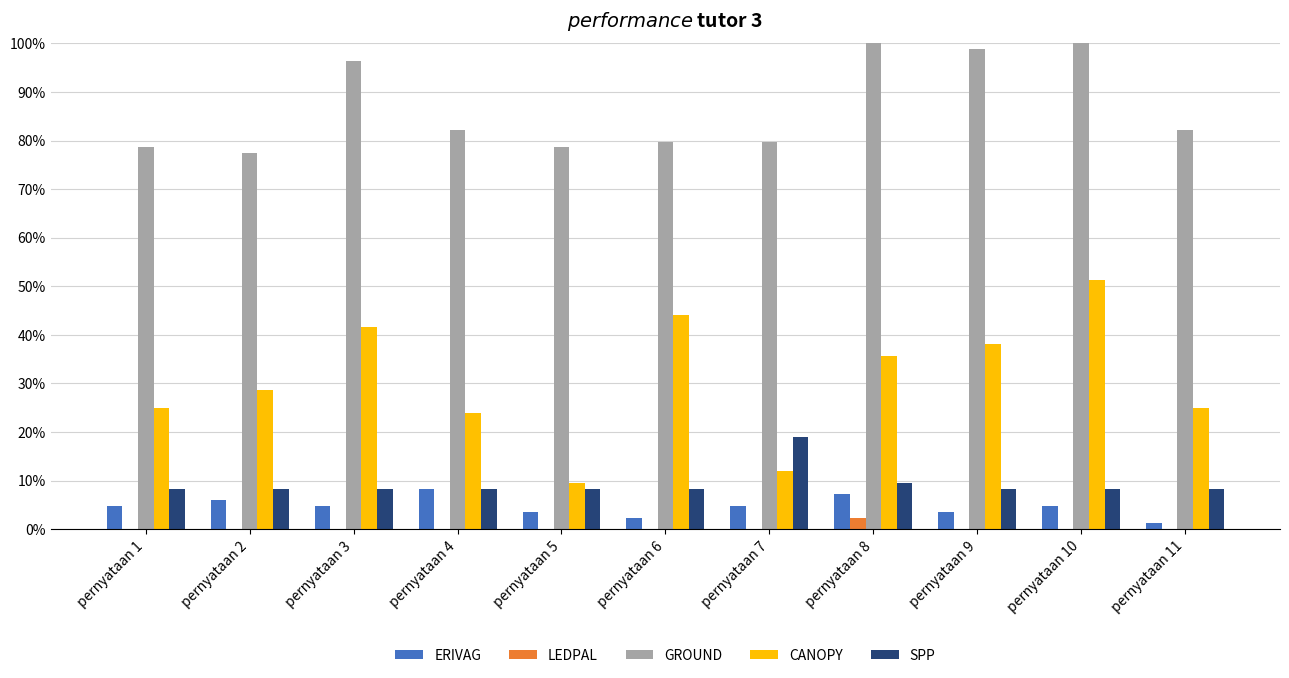

The LEDPAL series shows 0.0 at pernyataan 10. True or false?

True